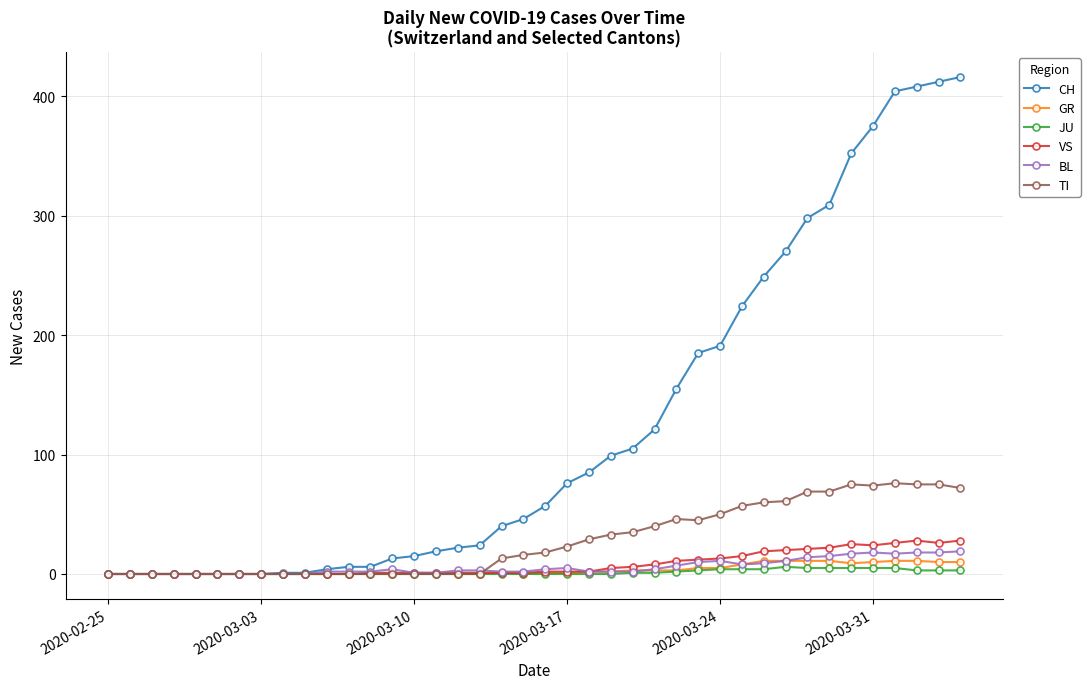

Which series has the largest range (max minus min)?

CH